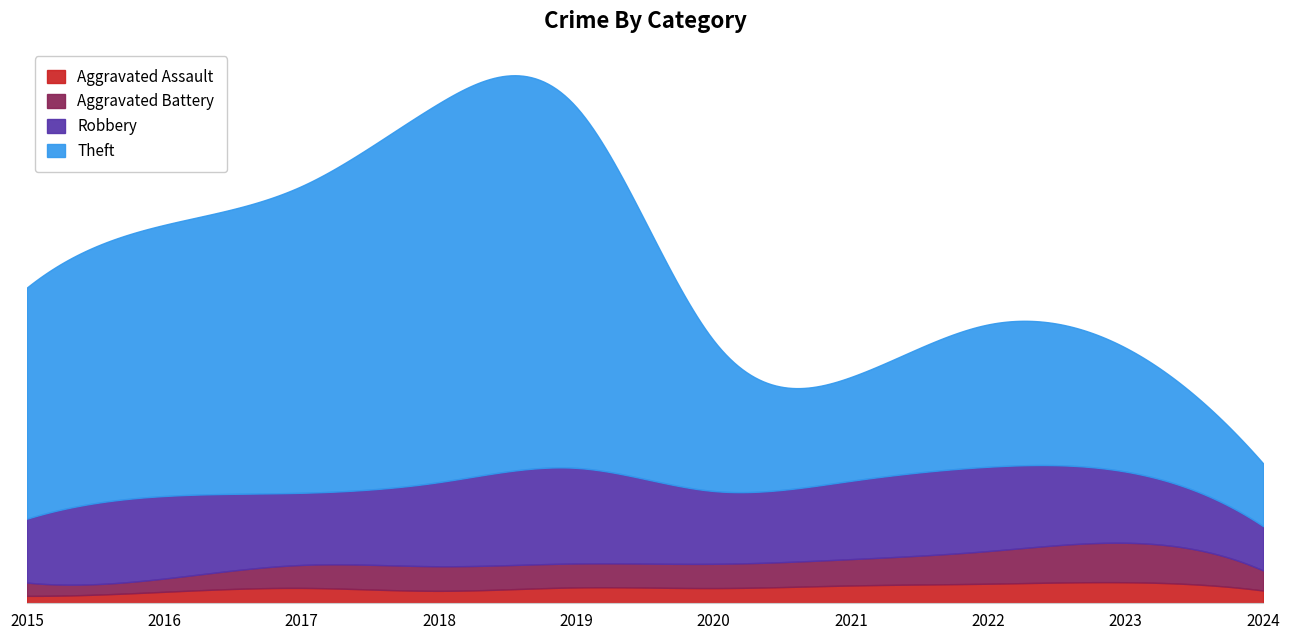

At which label does Theft reach its peak?

2018